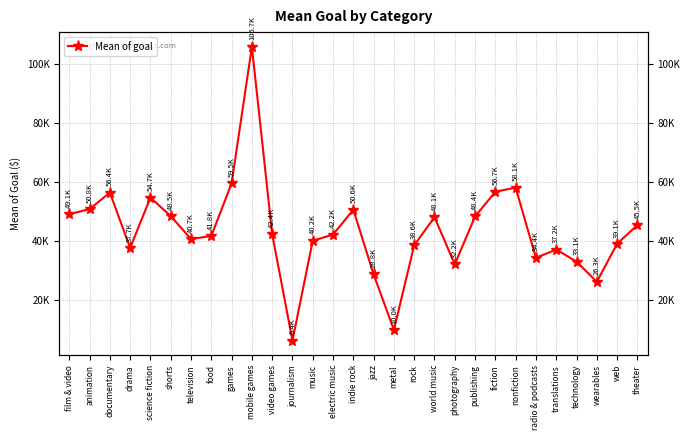

List the labels in order of value, smallest first.

journalism, metal, wearables, jazz, photography, technology, radio & podcasts, translations, drama, rock, web, music, television, food, electric music, video games, theater, world music, publishing, shorts, film & video, indie rock, animation, science fiction, documentary, fiction, nonfiction, games, mobile games